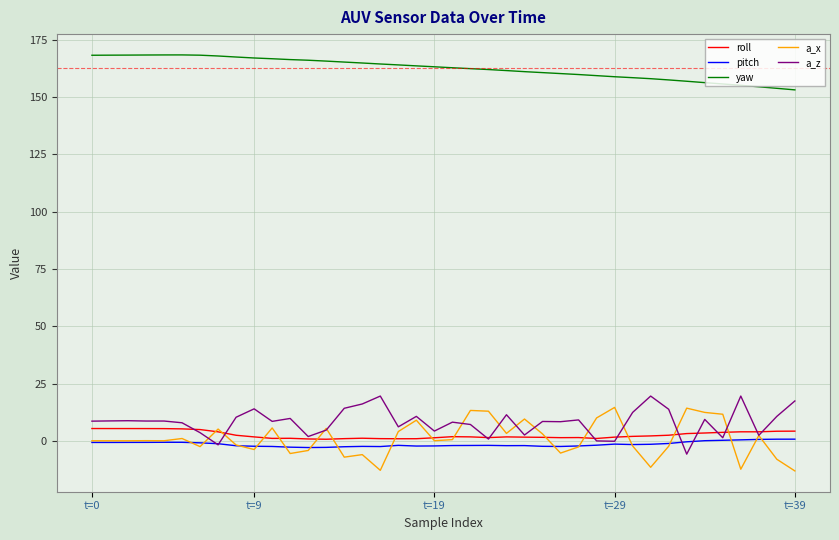

What is the greatest value displayed?

168.4